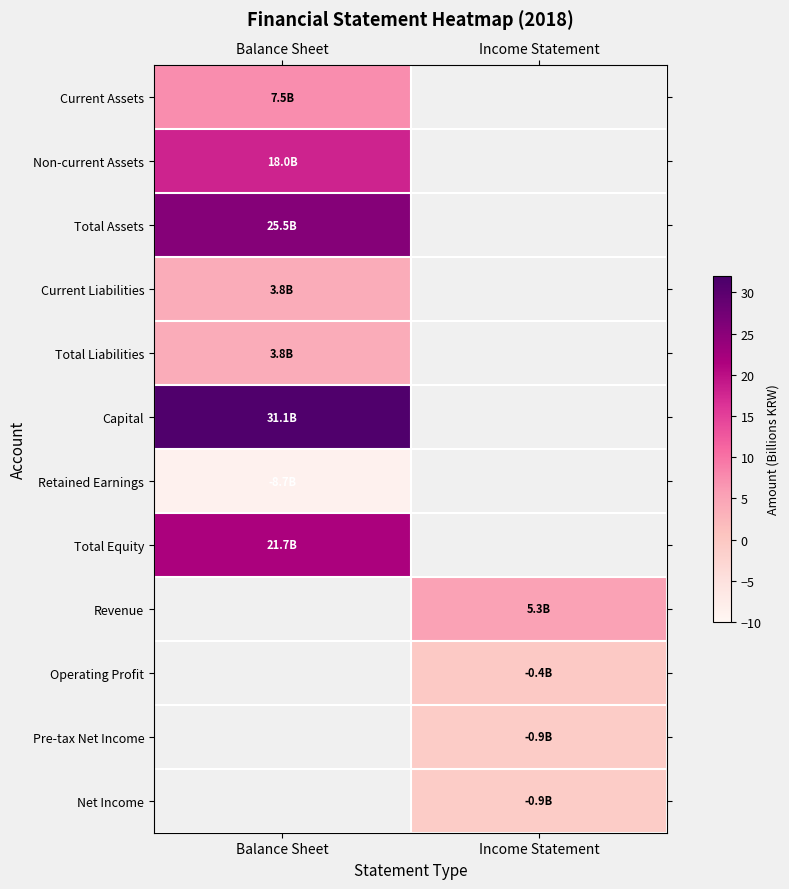

Is the value of Total Equity at Income Statement greater than the value of Capital at Income Statement?

No